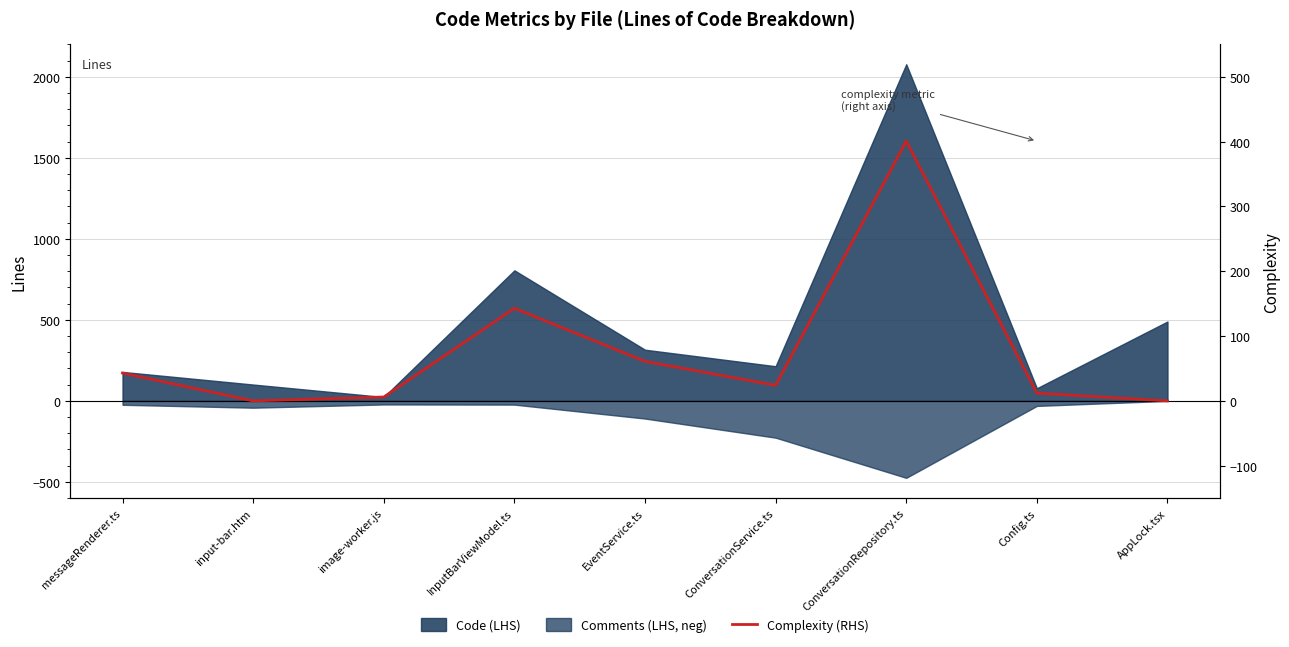

What is the value of the 3rd point from the left?

6